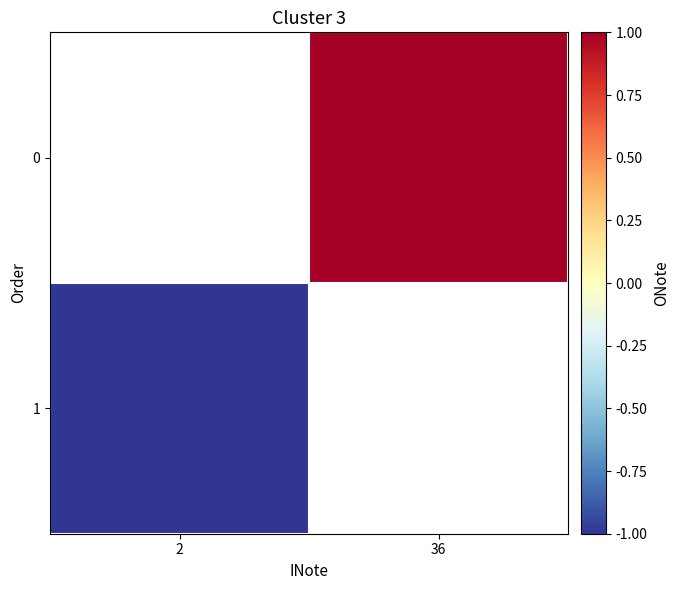

What is the lowest value of the 1 series?

-1.0